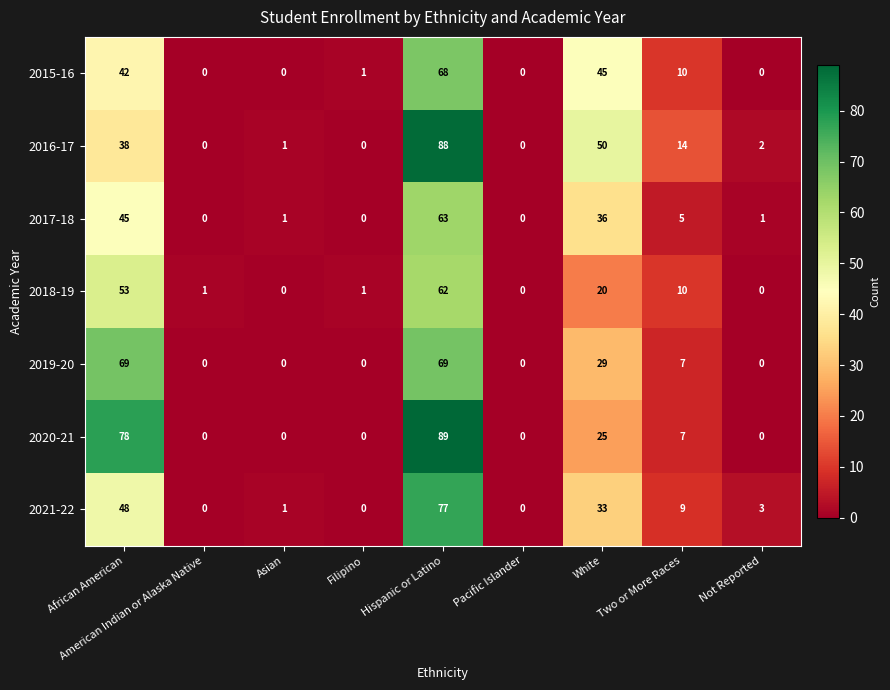

Between African American and Asian, which series saw the biggest shift?

2020-21